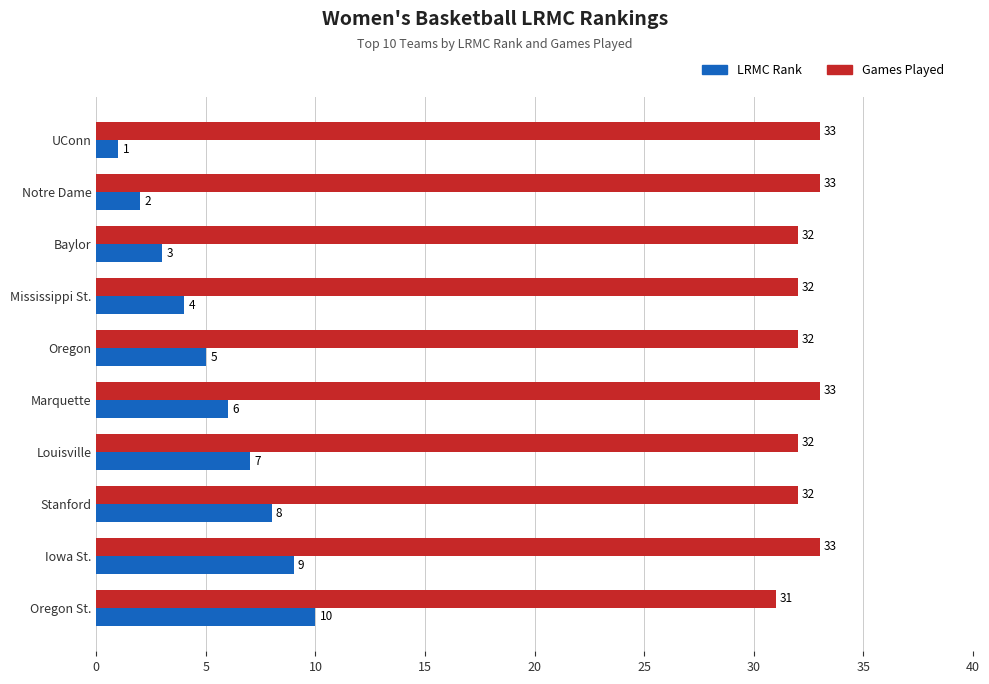

What is the average value of the LRMC Rank series?

6